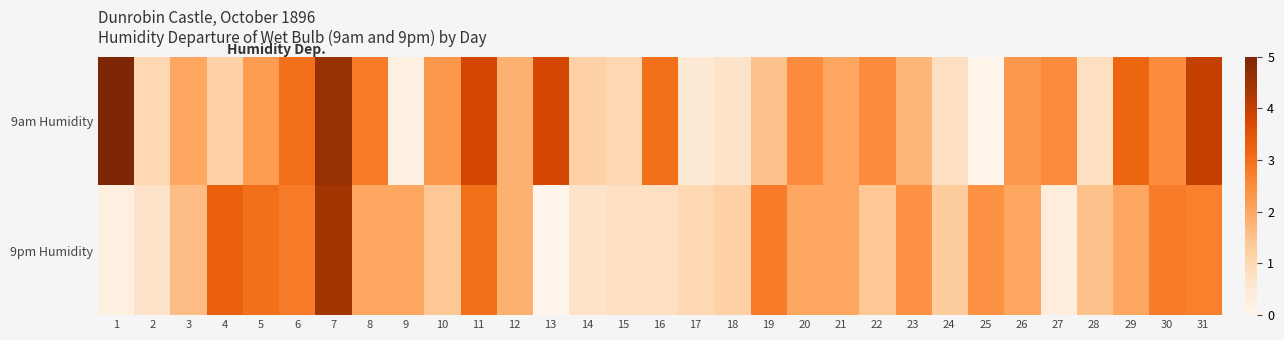

Which series has the largest total across all categories?

9am Humidity